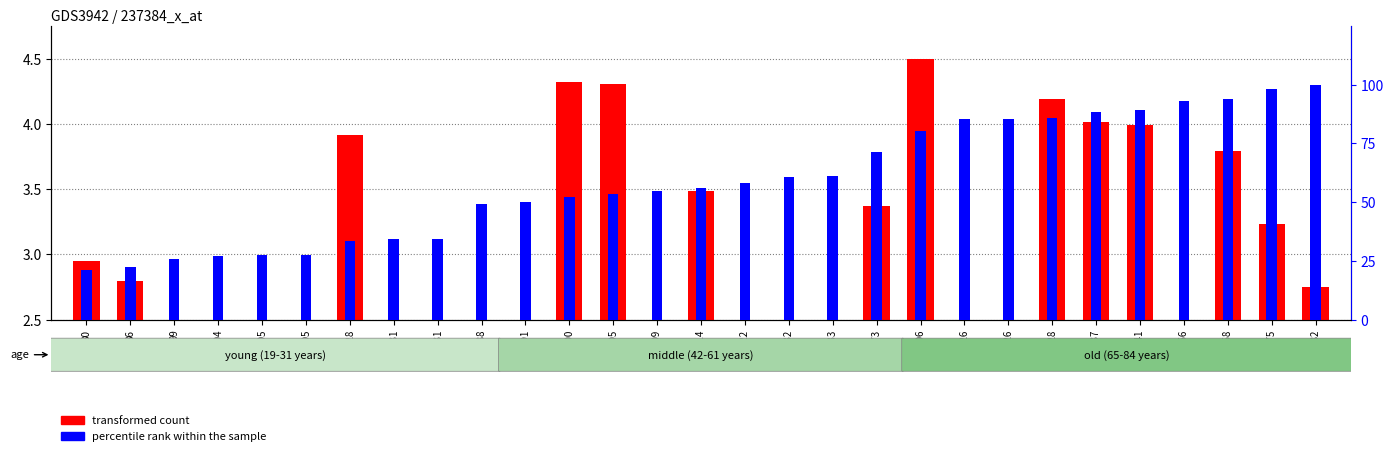

What is the sum of the percentile rank within the sample values at 131 and 105?

61.8